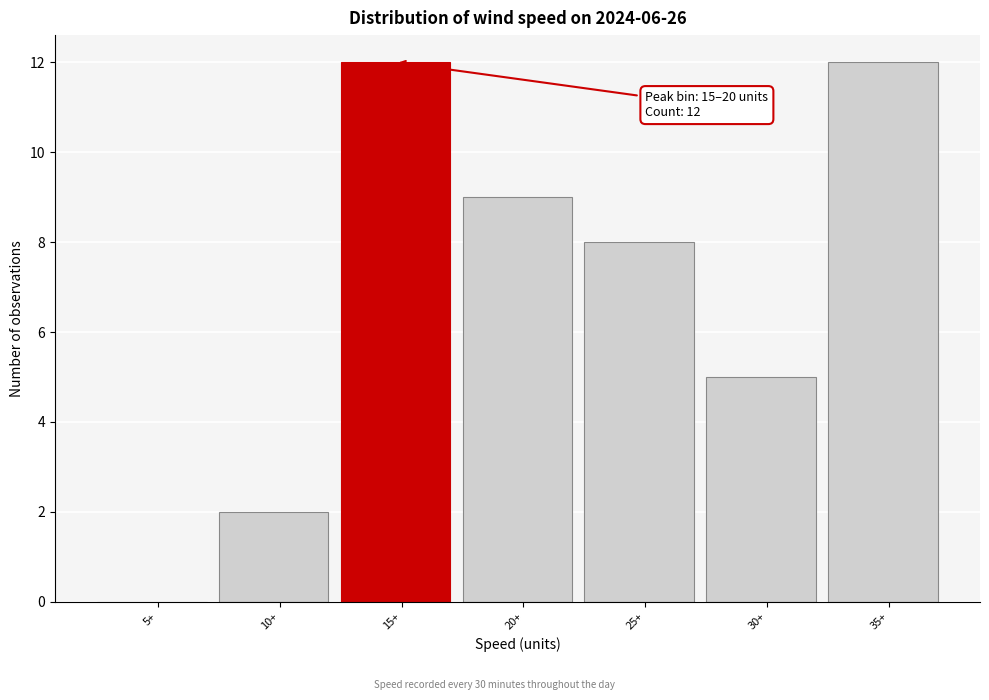

Reading left to right, transcribe all the data shown in this chart.

5+=0	10+=2	15+=12	20+=9	25+=8	30+=5	35+=12